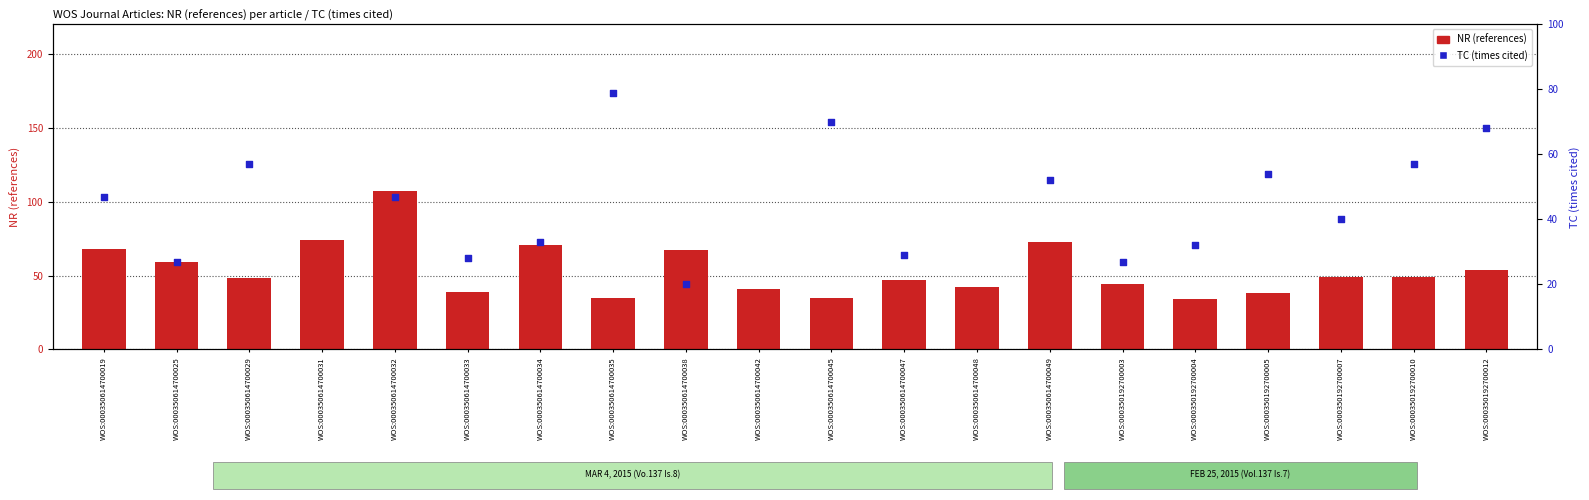

Is the value of NR (references) at WOS:000350192700012 greater than the value of TC (citations) at WOS:000350614700049?

Yes